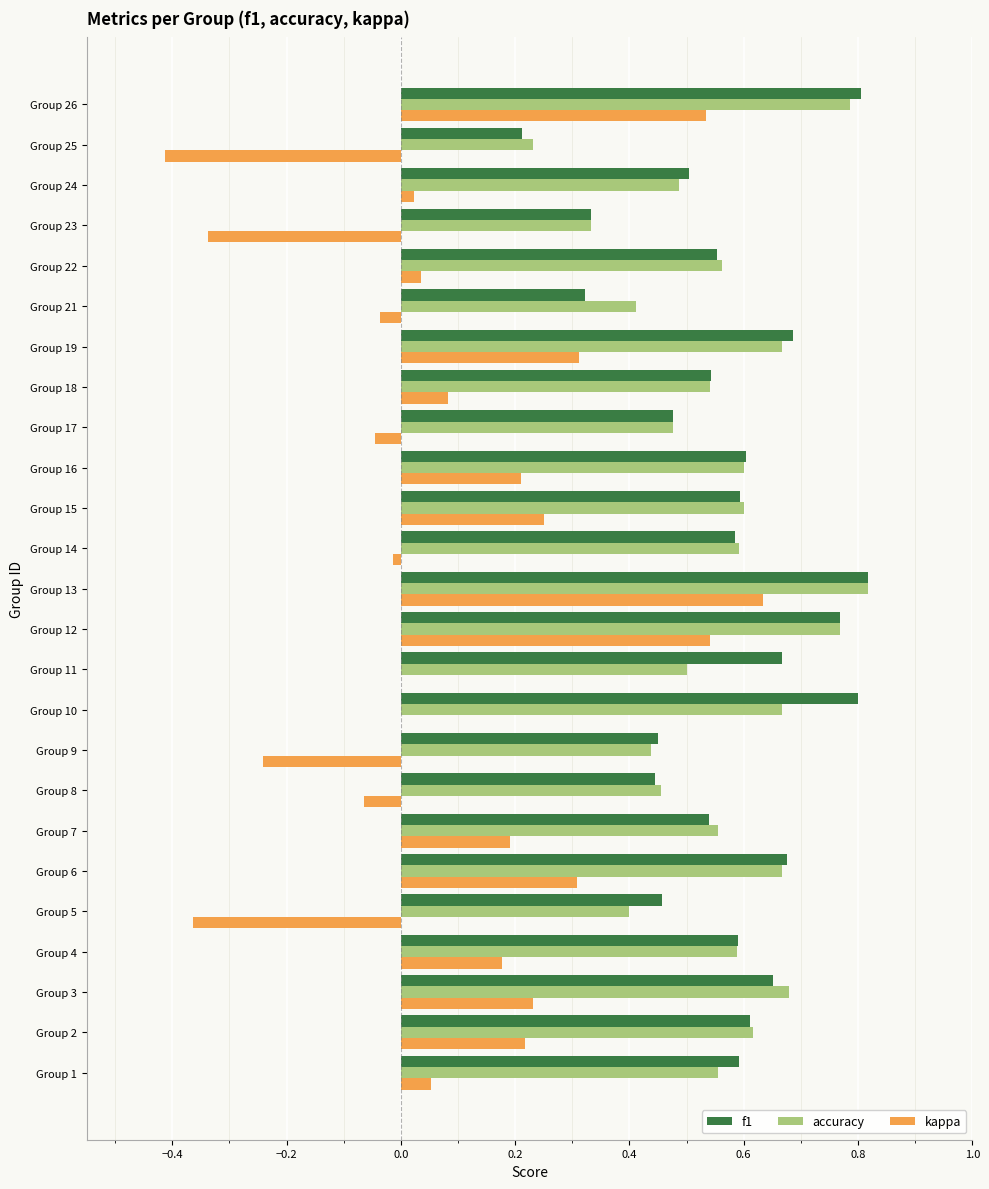

What is the sum of all kappa values?

2.3